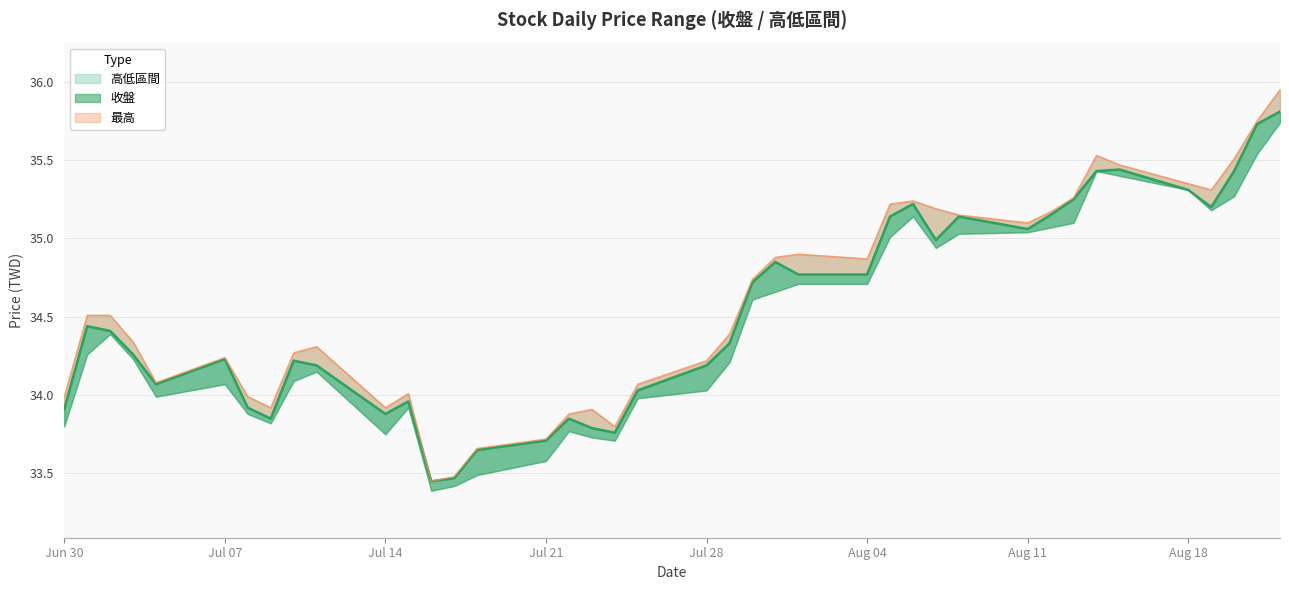

Rank the categories by 最高 value from lowest to highest.

2025-07-16, 2025-07-17, 2025-07-18, 2025-07-21, 2025-07-24, 2025-07-22, 2025-07-23, 2025-07-09, 2025-07-14, 2025-06-30, 2025-07-08, 2025-07-15, 2025-07-25, 2025-07-04, 2025-07-28, 2025-07-07, 2025-07-10, 2025-07-11, 2025-07-03, 2025-07-29, 2025-07-01, 2025-07-02, 2025-07-30, 2025-08-04, 2025-07-31, 2025-08-01, 2025-08-11, 2025-08-08, 2025-08-12, 2025-08-07, 2025-08-05, 2025-08-06, 2025-08-13, 2025-08-19, 2025-08-18, 2025-08-15, 2025-08-20, 2025-08-14, 2025-08-21, 2025-08-22